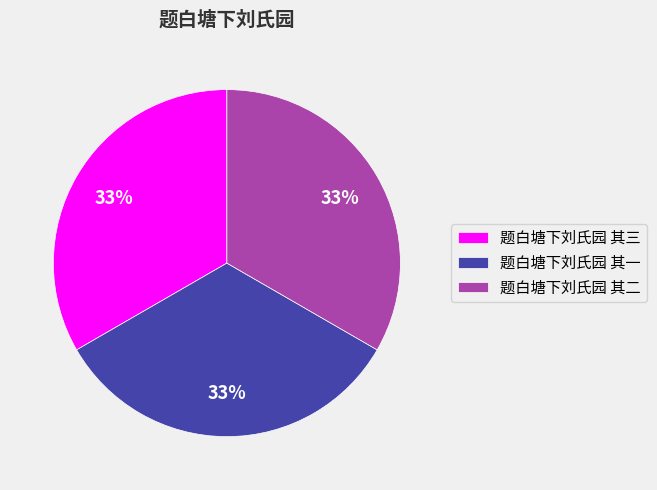

Is it true that 题白塘下刘氏园 其一 is 33% of the pie?

True